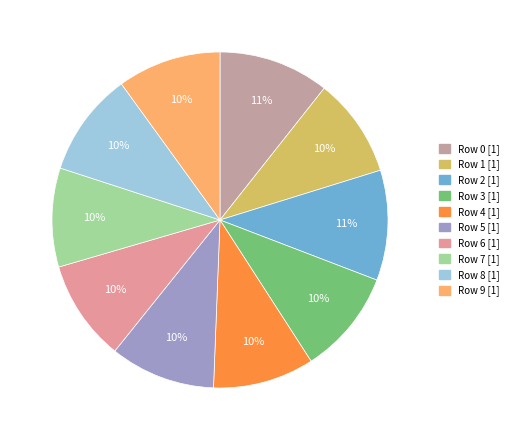

True or false: Row 7 accounts for 10% of the total.

True